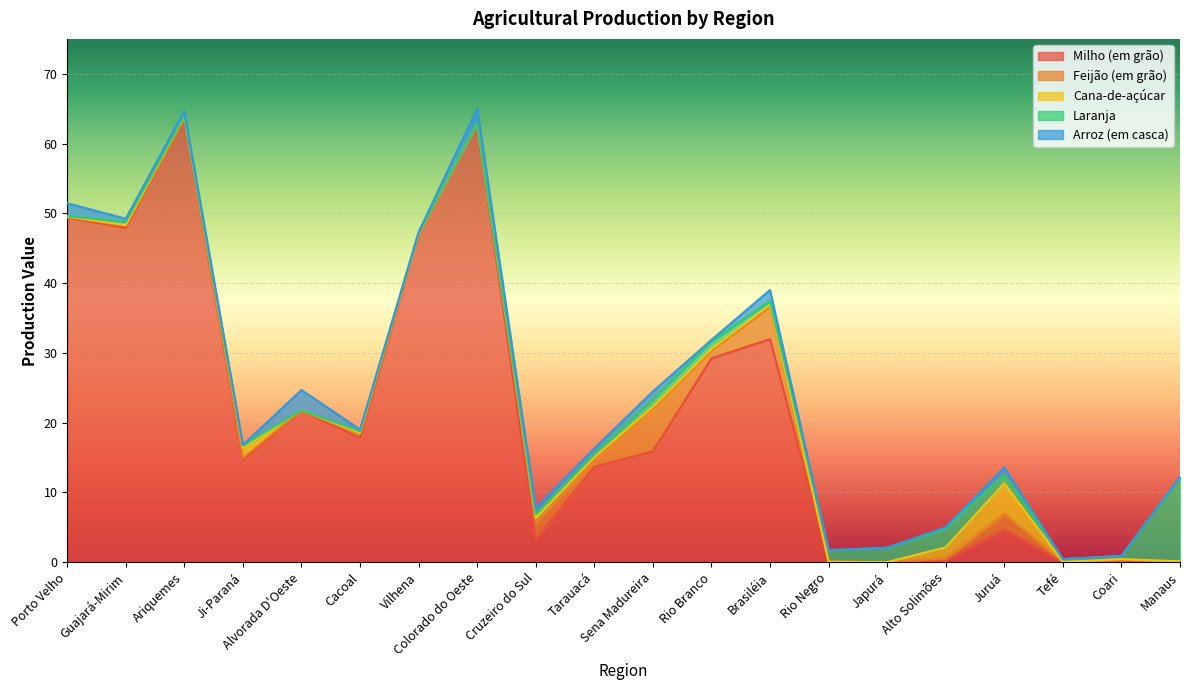

What is the label of the 7th point from the right?

Rio Negro